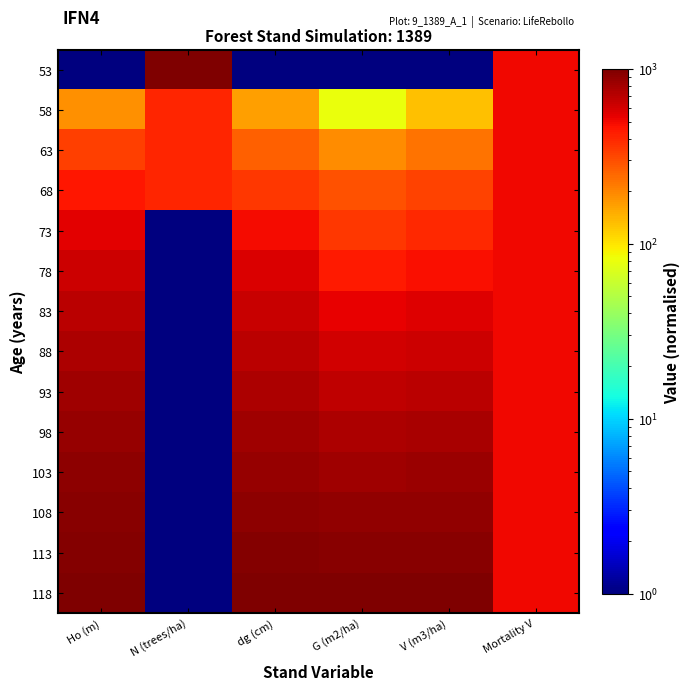

Which series has the widest spread of values?

53